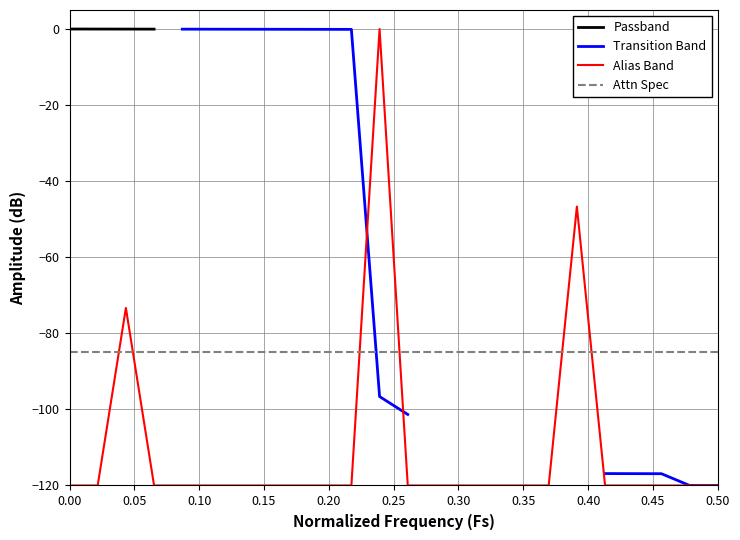

Reading left to right, extract all data points from this chart.

-120.0	-120.0	-73.3	-120.0	-120.0	-120.0	-120.0	-120.0	-120.0	-120.0	-120.0	0.0	-120.0	-120.0	-120.0	-120.0	-120.0	-120.0	-46.7	-120.0	-120.0	-120.0	-120.0	-120.0